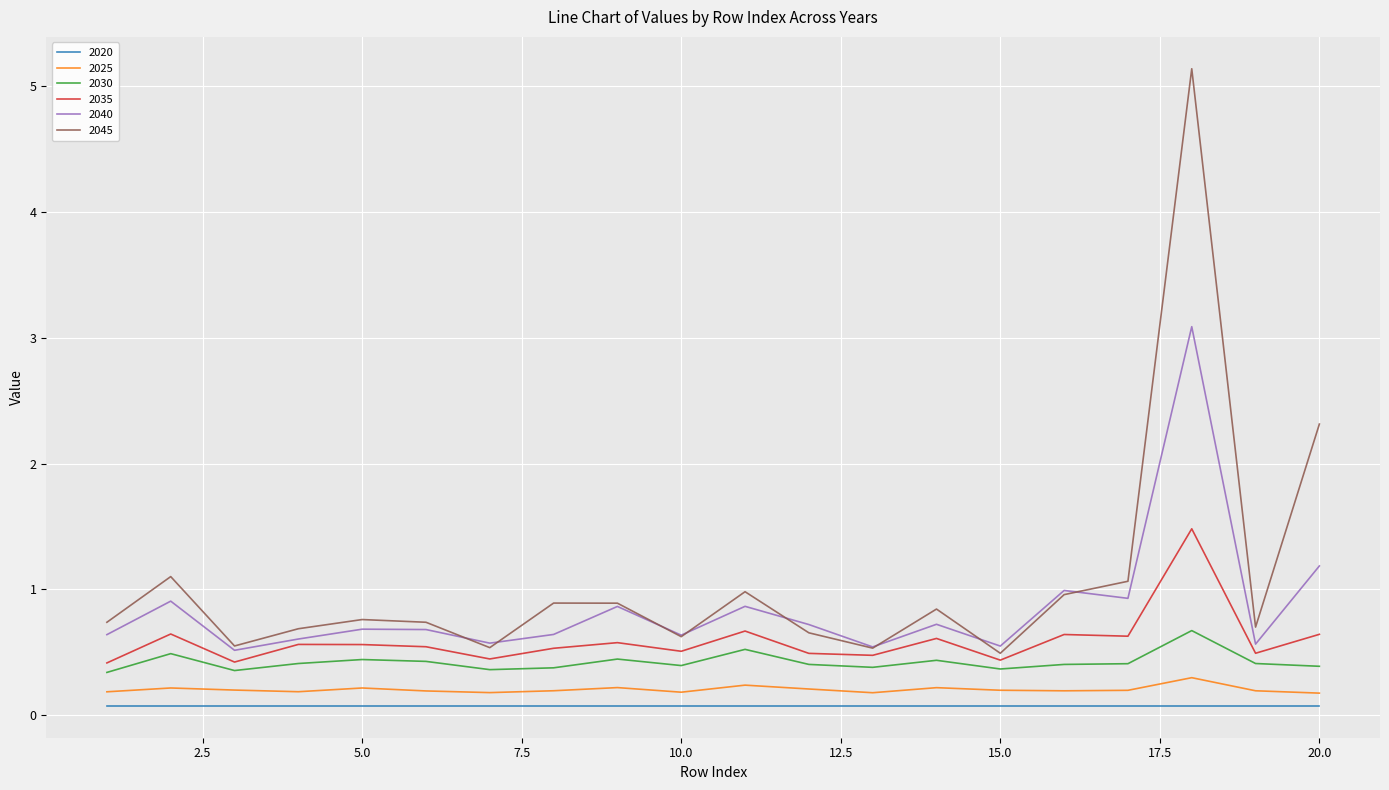

What are all the series names shown in the legend?

2020, 2025, 2030, 2035, 2040, 2045